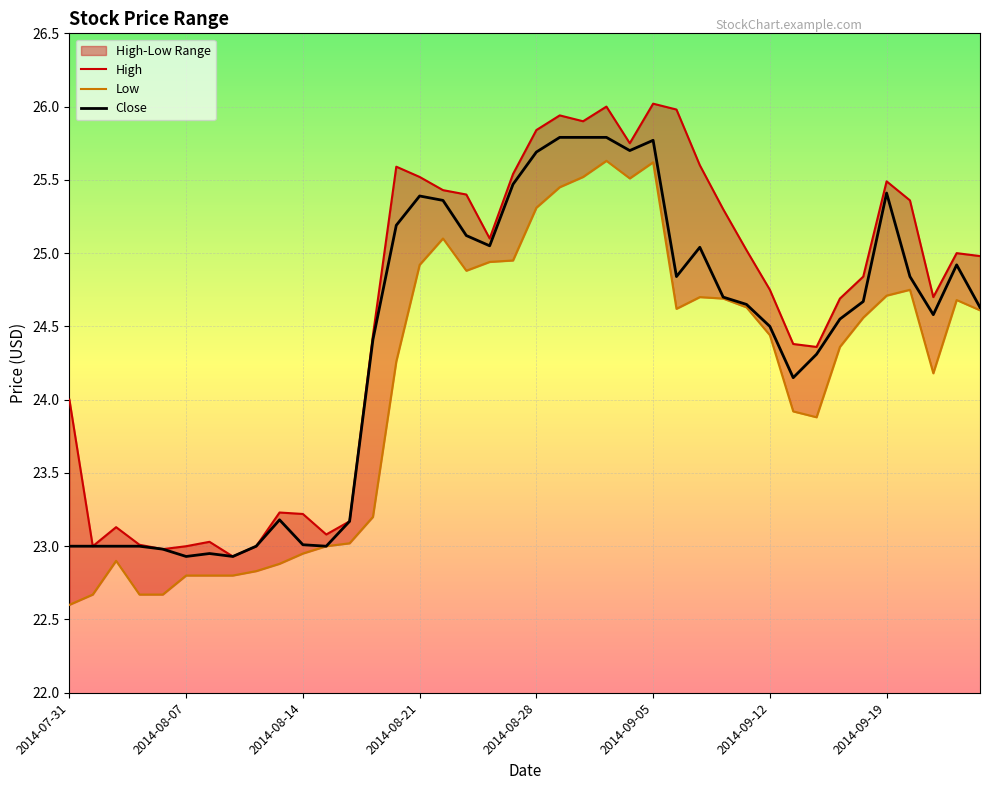

What is the difference between the maximum and minimum values in the High series?

3.1